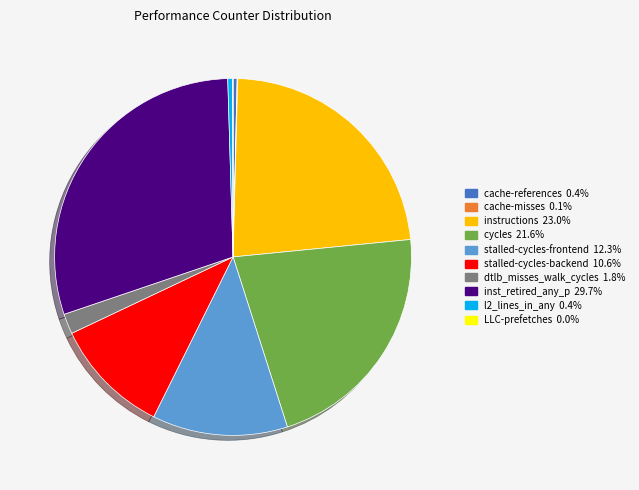

Is the sum of instructions and dtlb_misses_walk_cycles greater than half?

No